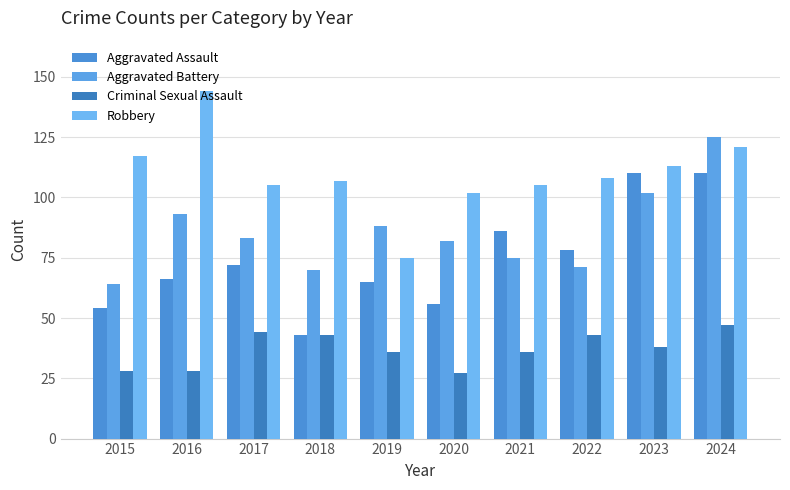

What is the minimum value shown in the chart?

27